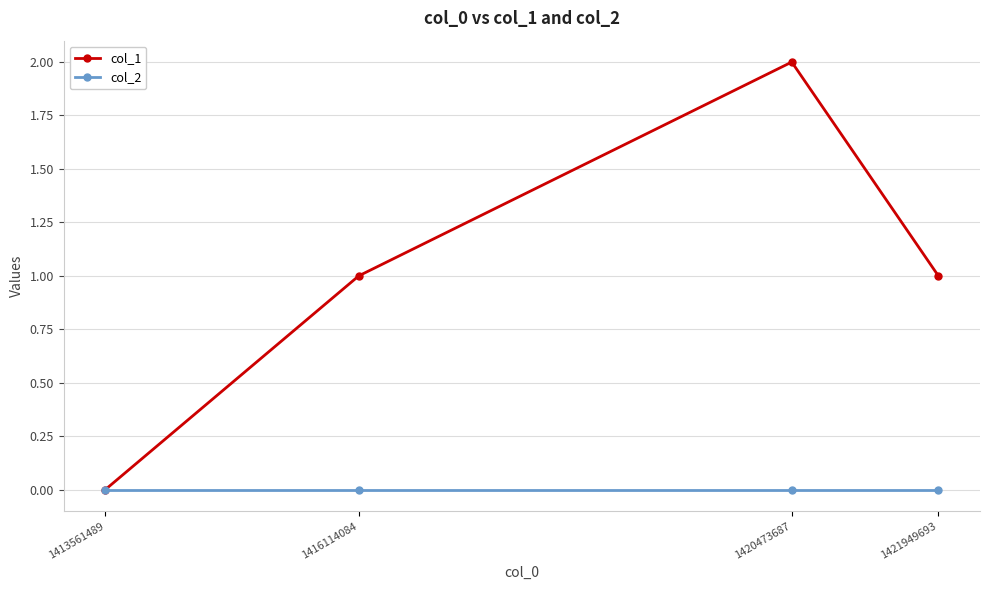

How many data points does each series have?

4